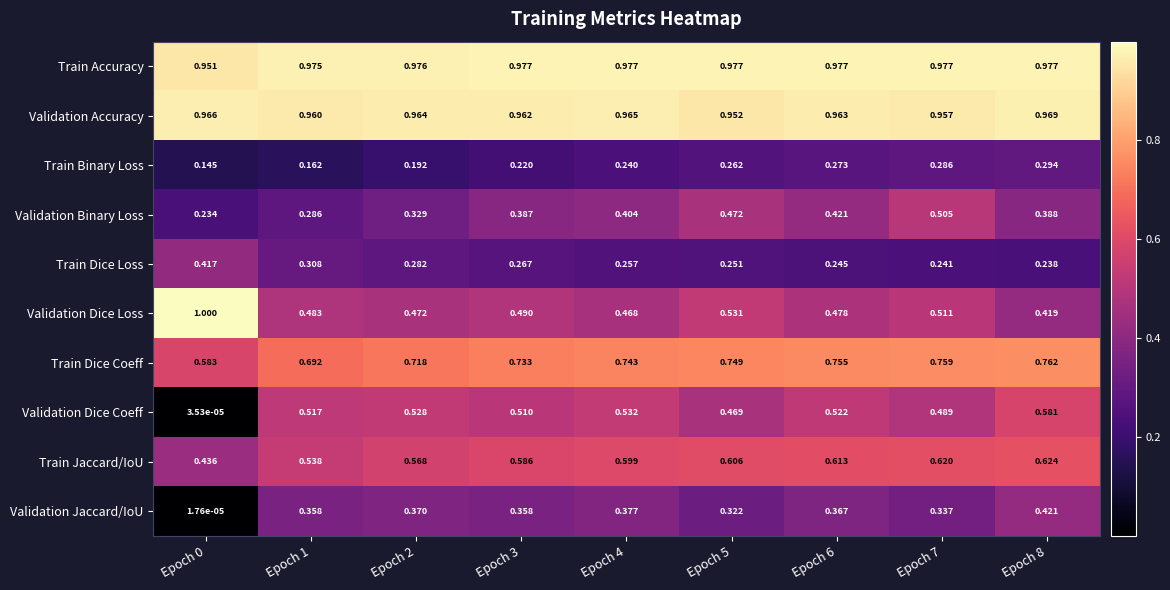

Which series changed the most between Epoch 1 and Epoch 8?

Train Binary Loss